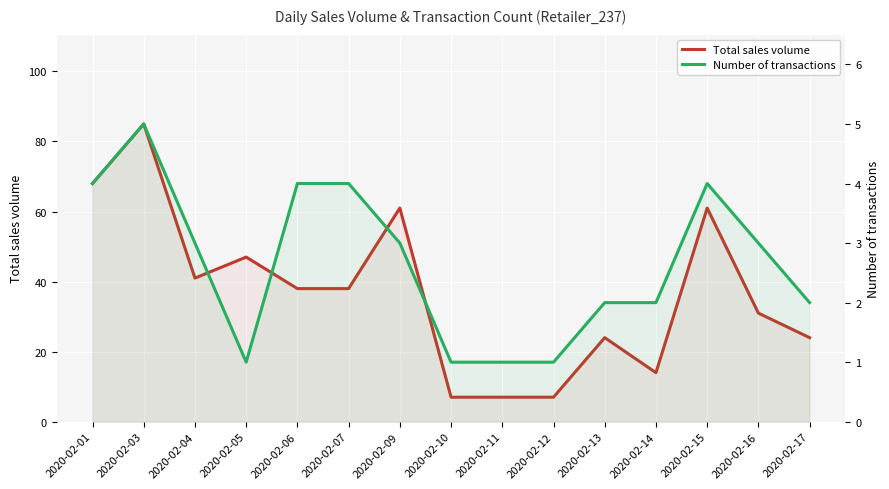

How many interior local peaks does the Number of transactions series have?

2